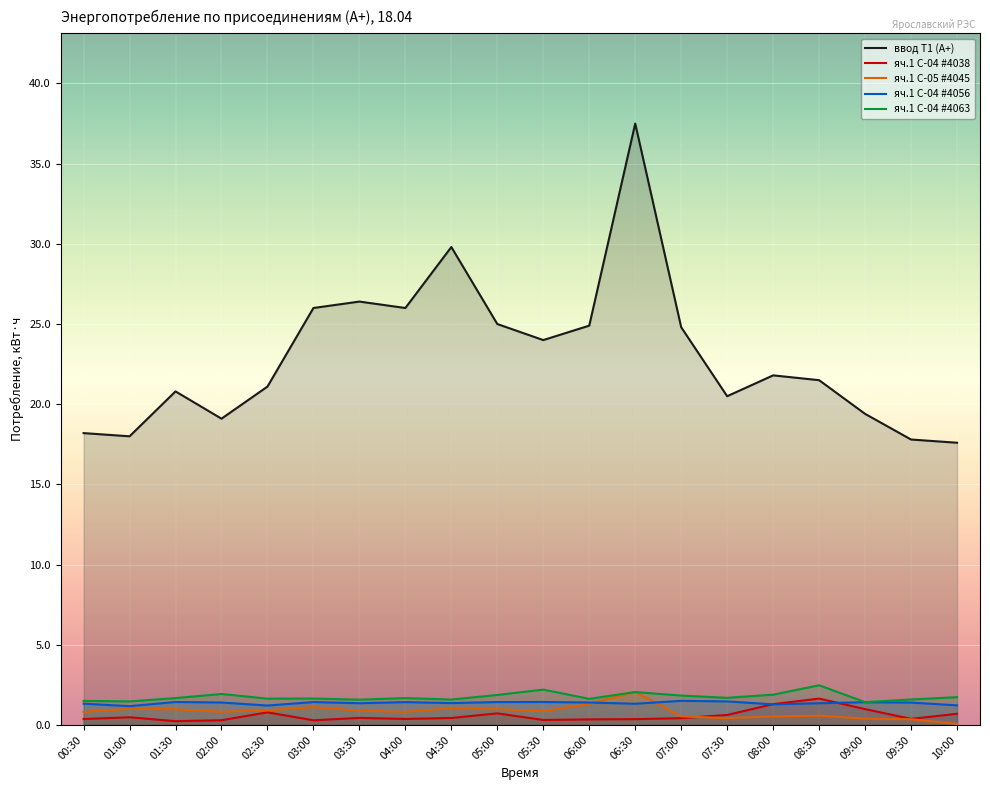

What is the label of the 3rd point from the right?

09:00